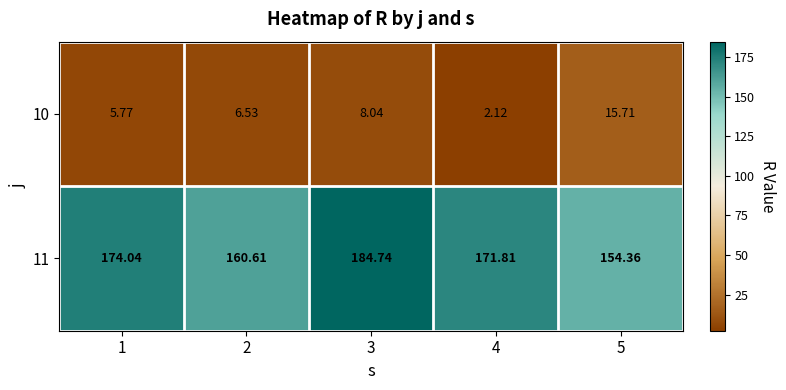

Rank the series by their maximum value, from lowest to highest.

10, 11